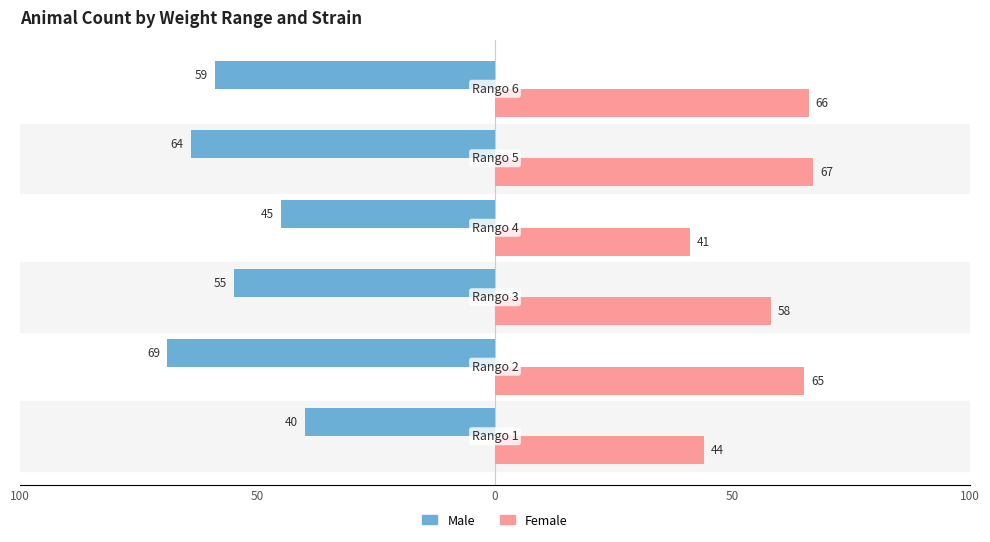

Which series has the largest range (max minus min)?

Male